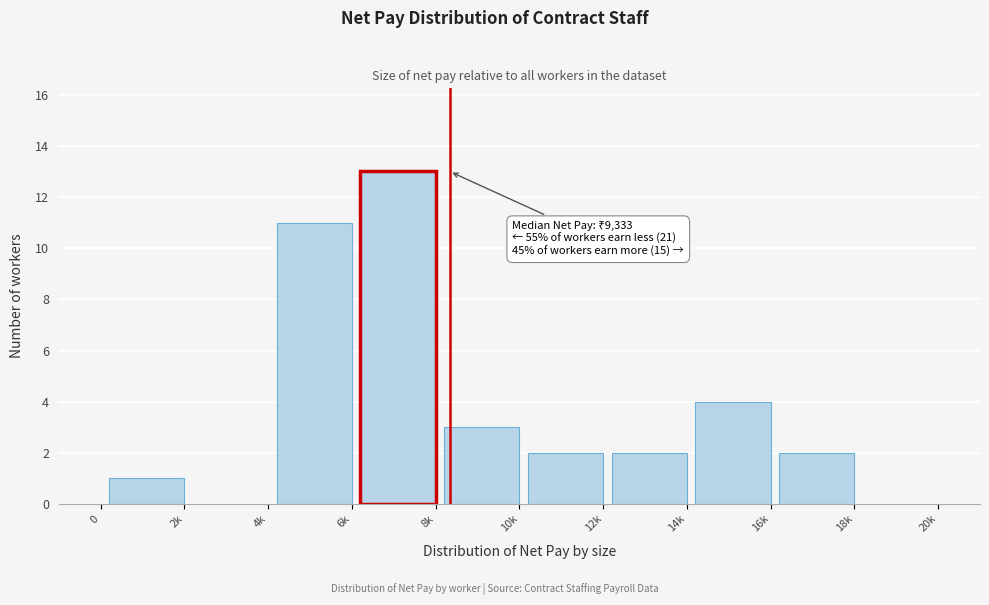

Reading right to left, transcribe all the data shown in this chart.

20k=0	18k=2	16k=4	14k=2	12k=2	10k=3	8k=13	6k=11	4k=0	2k=1	0=0